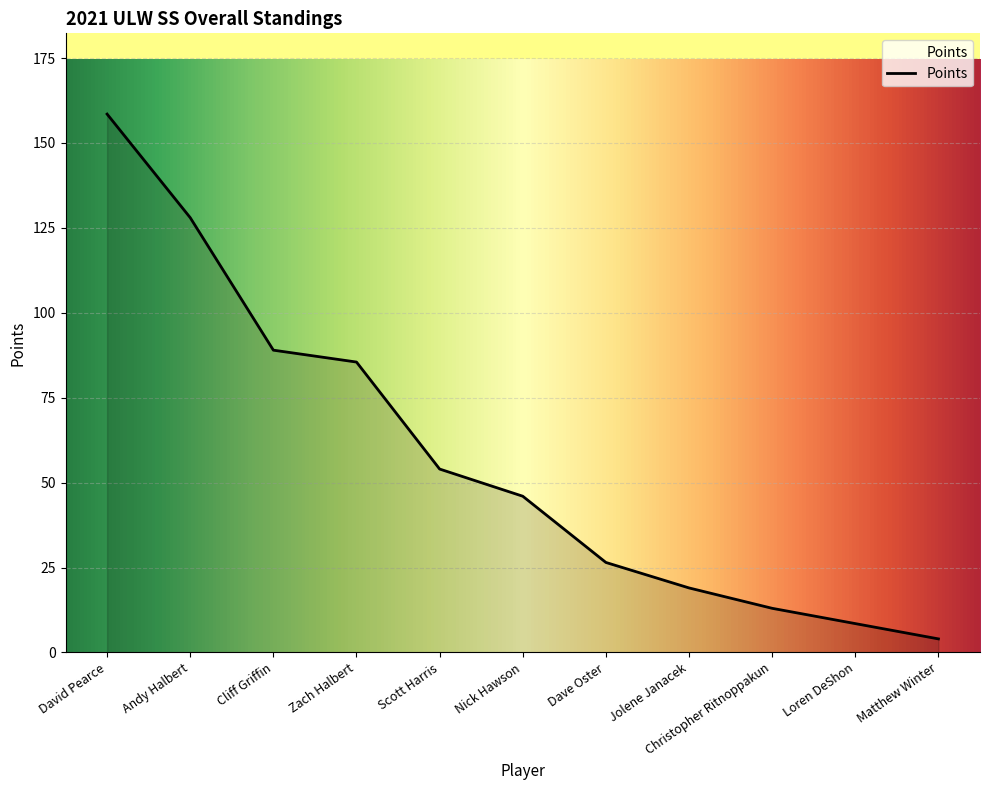

What is the sum of all values?

632.0